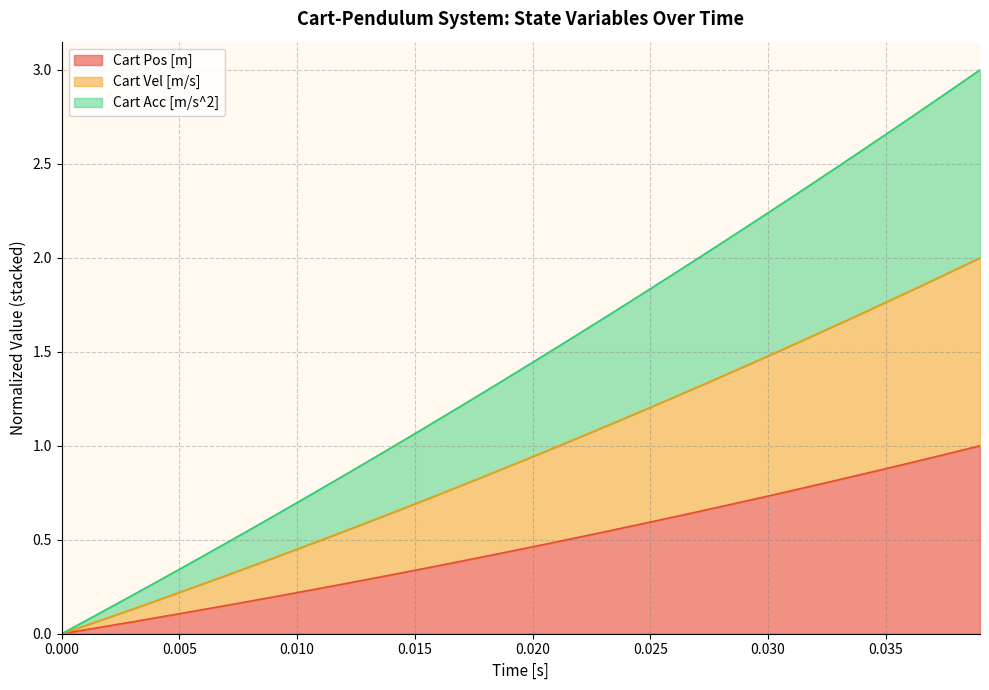

Which series has the largest total across all categories?

Cart Vel [m/s]